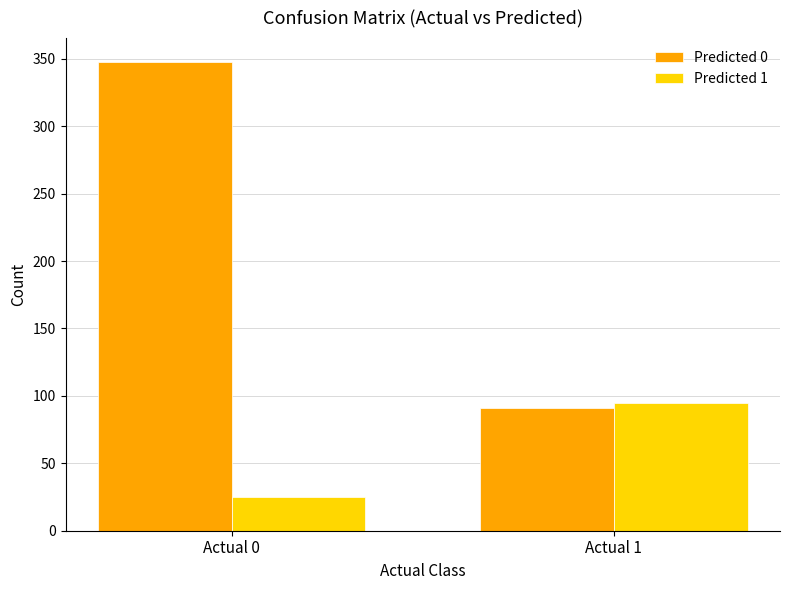

List the series in order of their peak value, lowest first.

Predicted 1, Predicted 0